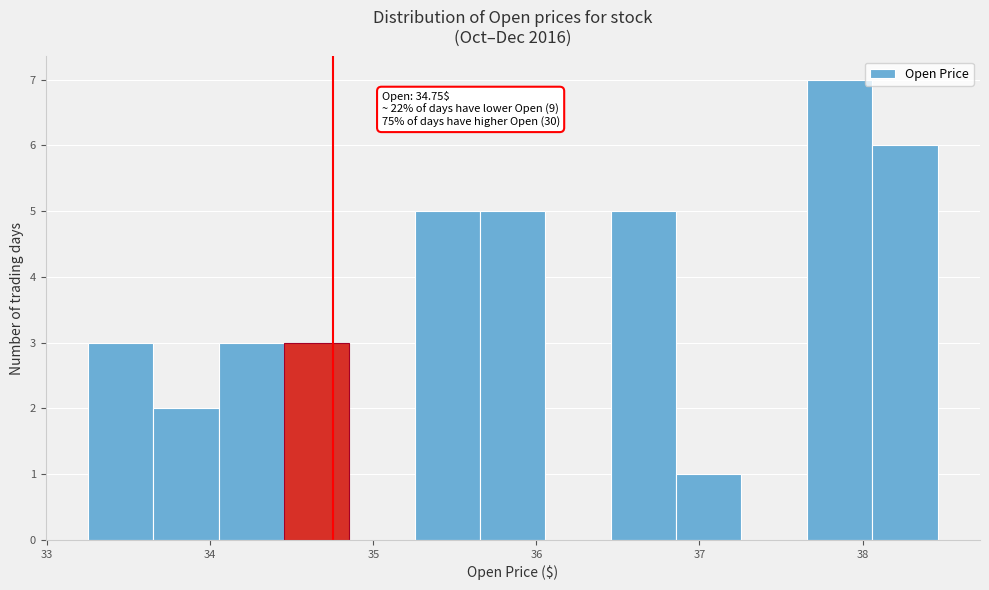

Which range on the x-axis has the tallest bar?

37.7 to 38.1